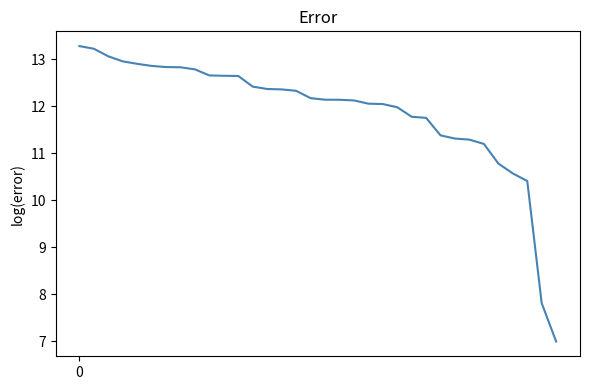

What is the difference between the maximum and minimum values?

6.3